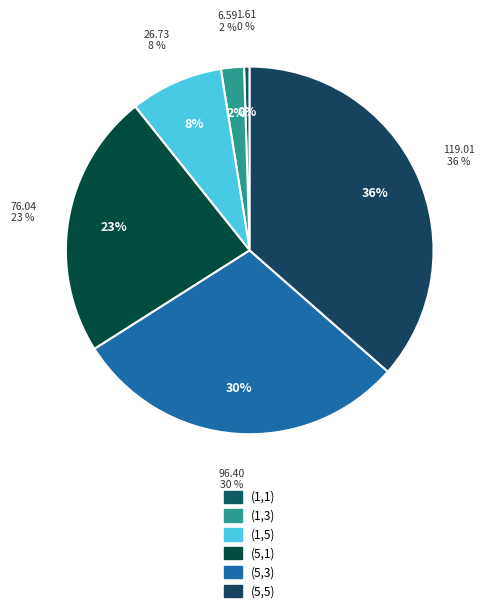

Is it true that (1,3) is 2% of the pie?

True